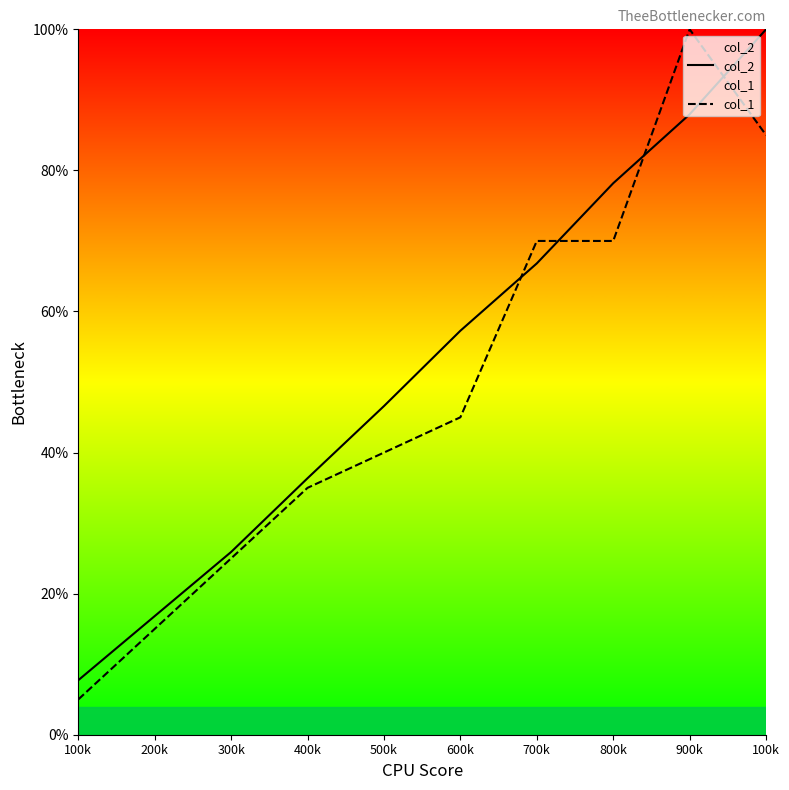

How many lines are shown in the chart?

2